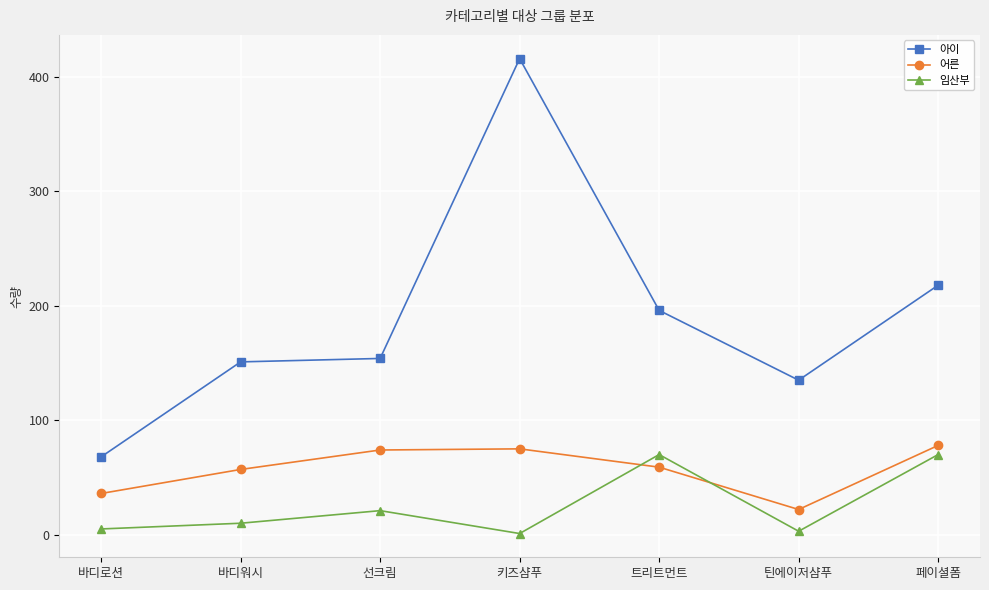

At which category is the sum across all series the highest?

키즈샴푸